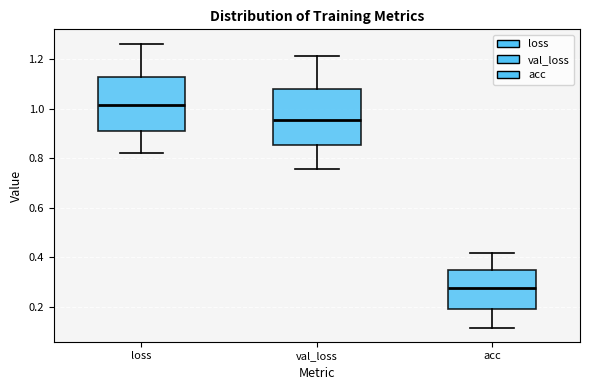

Which box has the lowest median line?

acc